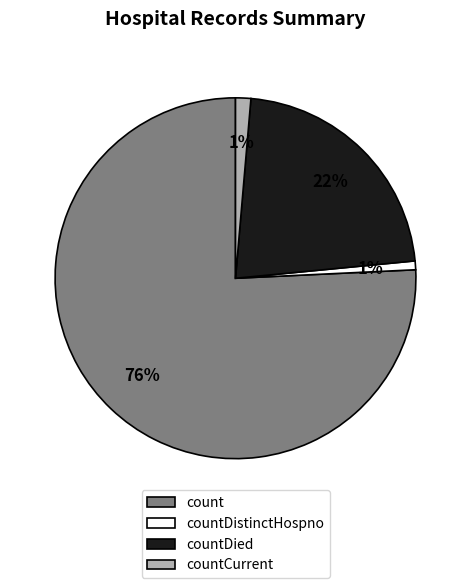

To the nearest percent, what is the average slice percentage?

25%